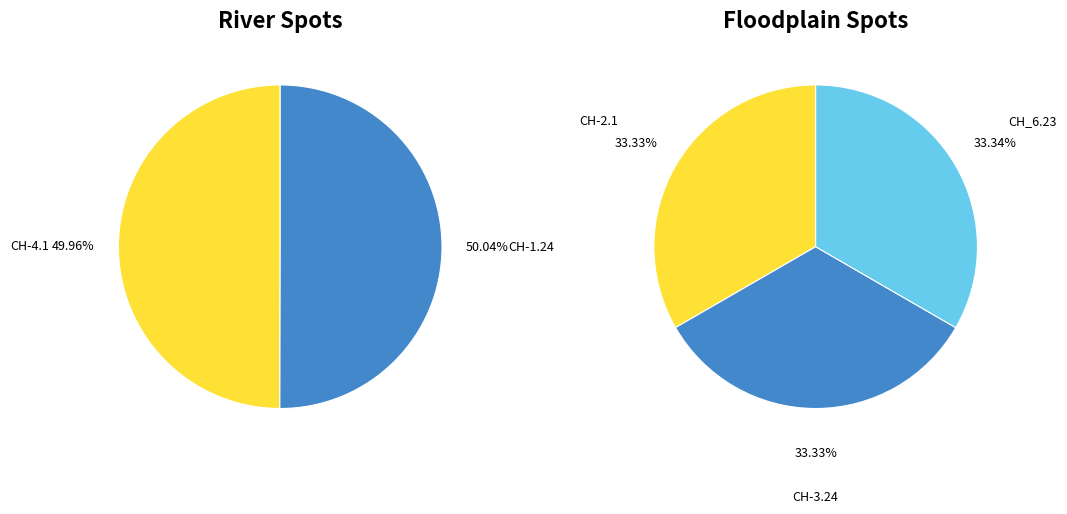

How many slices are in this pie chart?

5